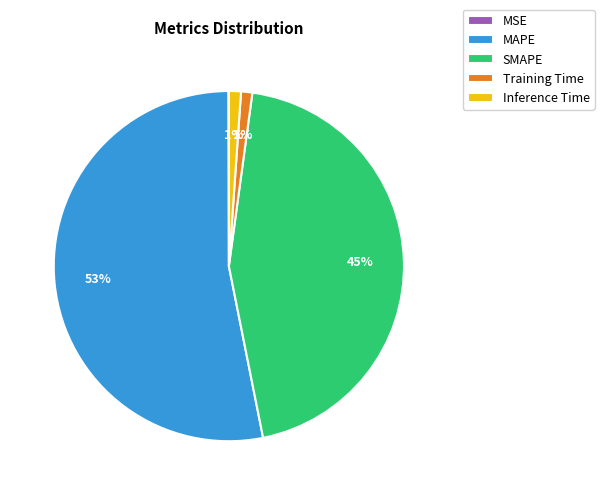

Which slice is the largest?

MAPE